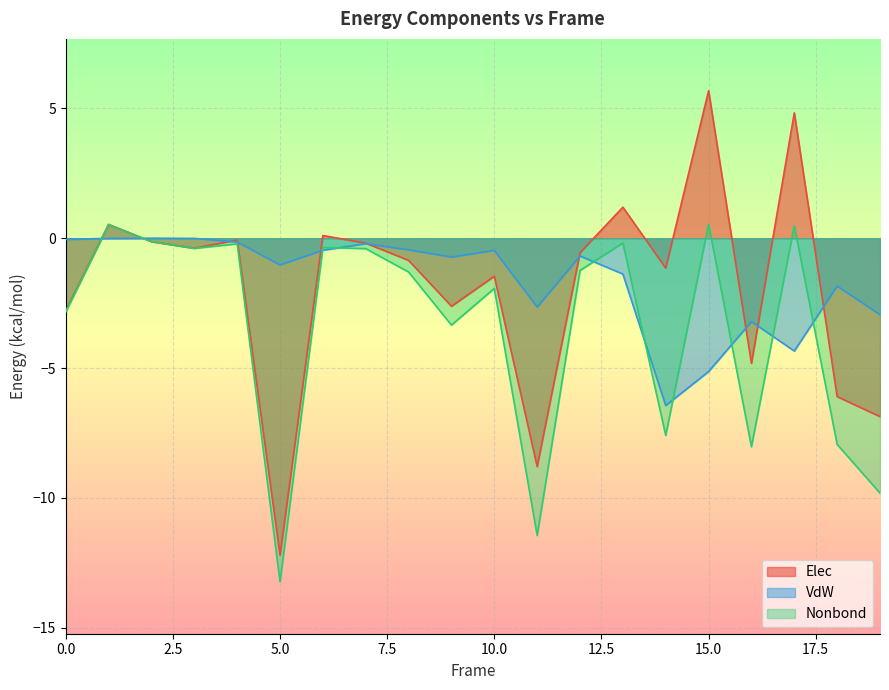

Which series has the largest range (max minus min)?

Elec